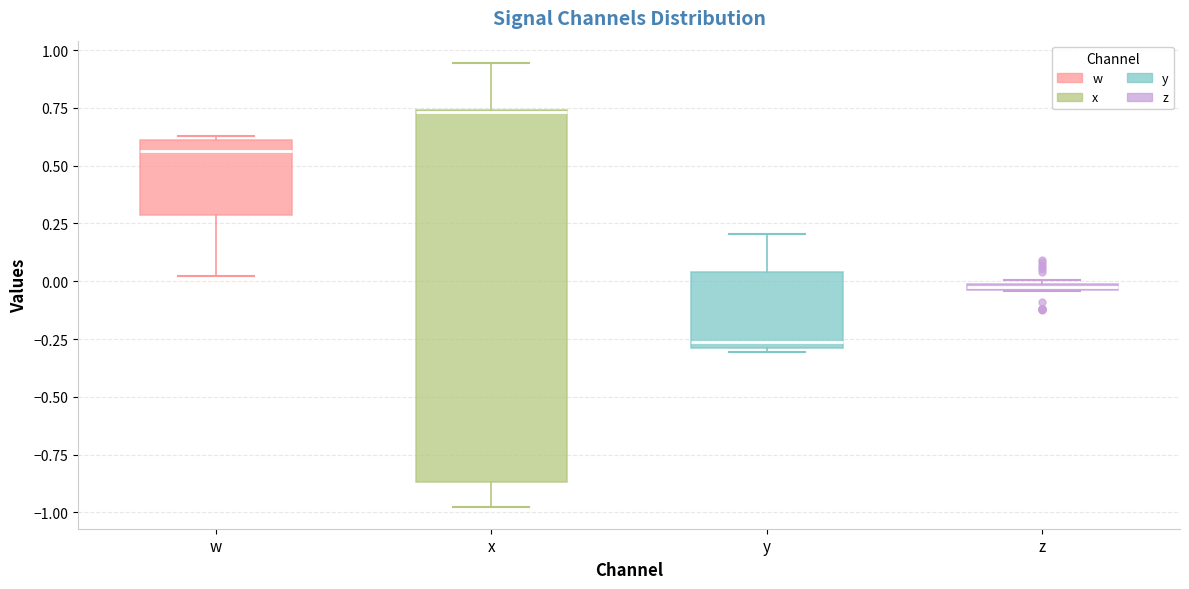

Where is the lower edge of the box for z on the y-axis? The values are not printed on the chart, so give them approximately, as read against the axis.

-0.05